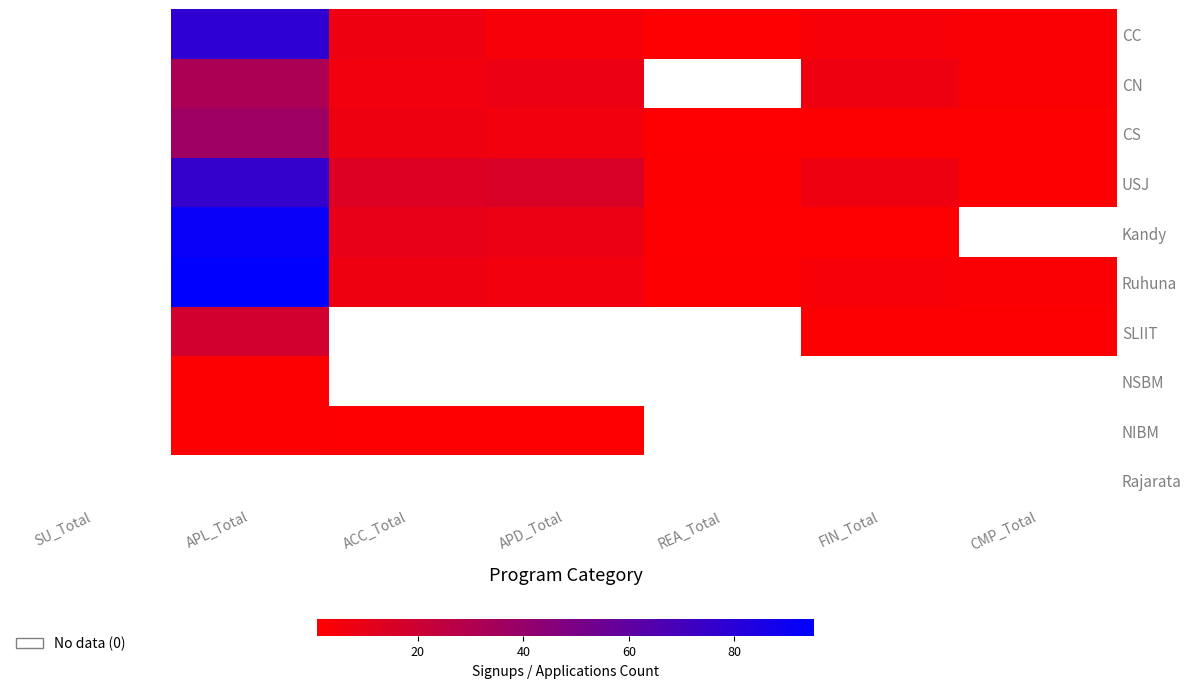

Which label corresponds to the largest value in the chart?

APL_Total